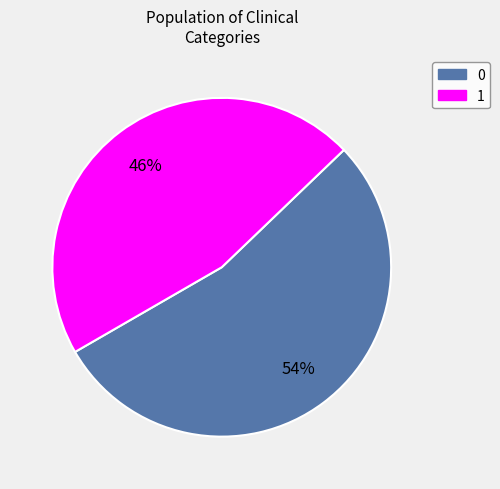

To the nearest percent, what is the difference between the largest and smallest slice percentages?

8%